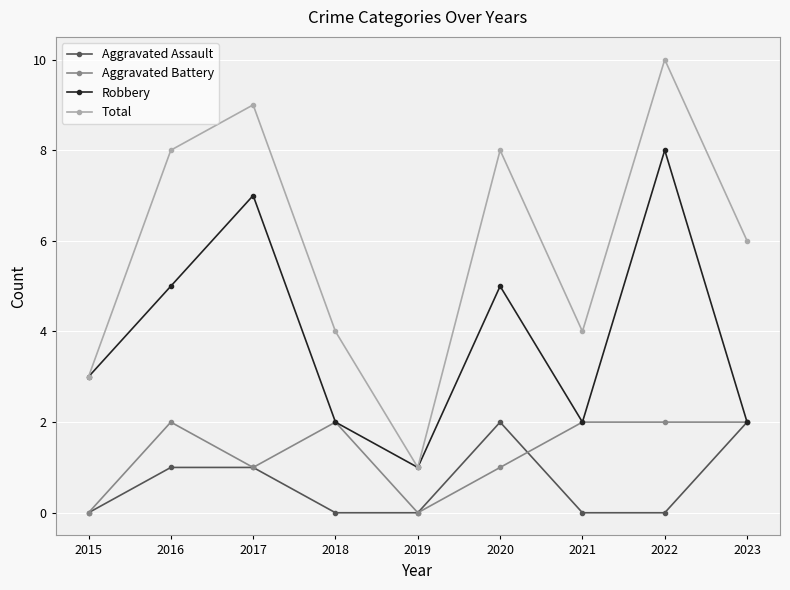

What is the value of the Aggravated Assault point at the 2nd from the left?

1